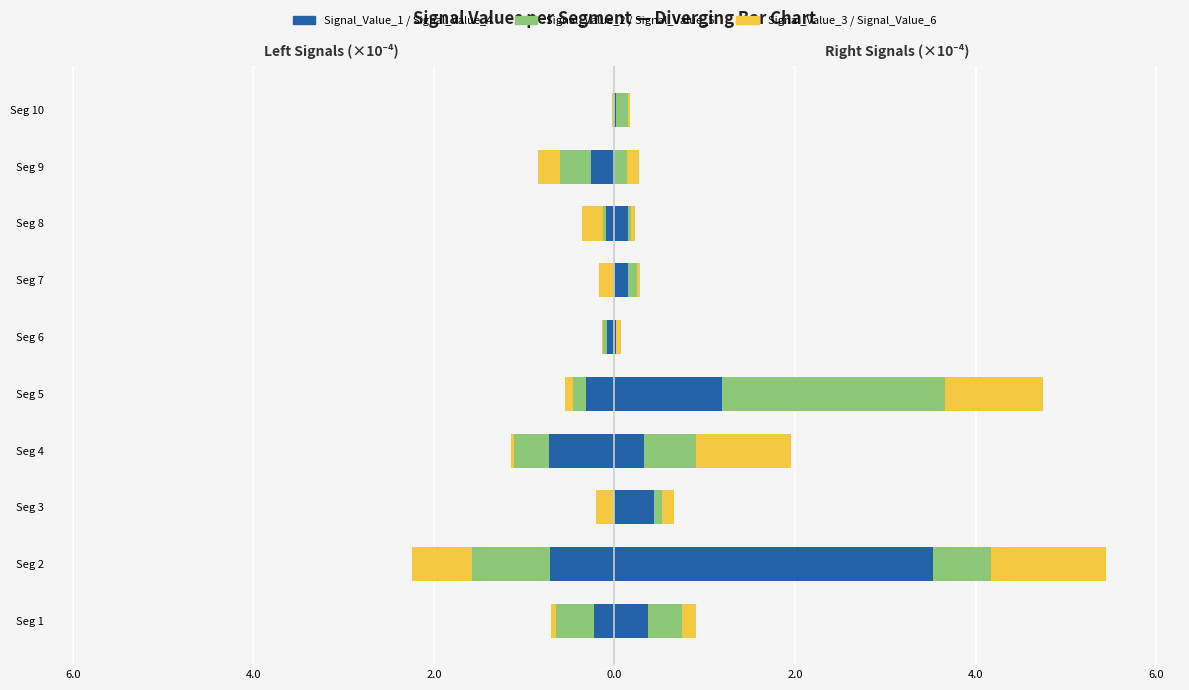

Does the chart contain stacked bars?

No